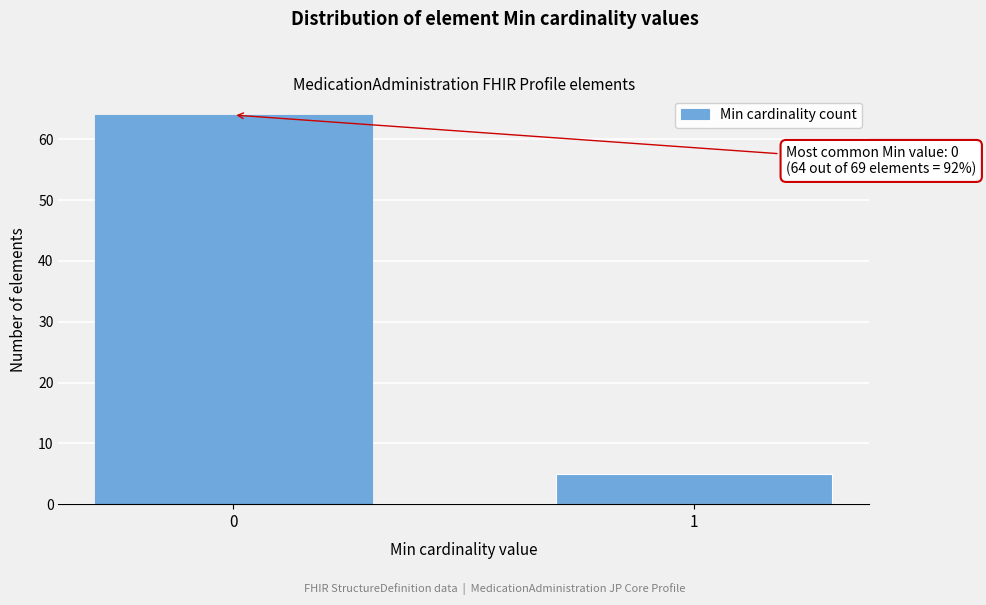

Reading left to right, transcribe all the data shown in this chart.

0=64	1=5